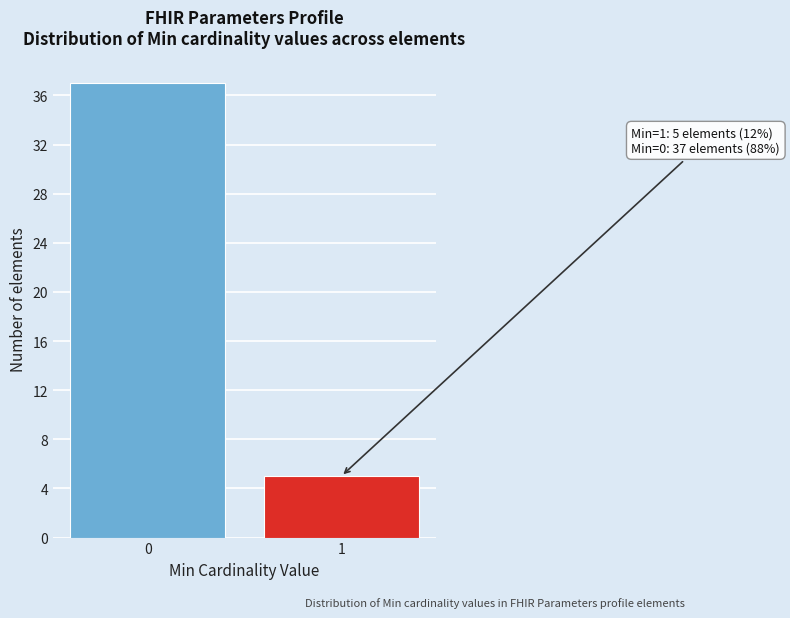

Reading left to right, what are all the values shown in this chart?

37	5